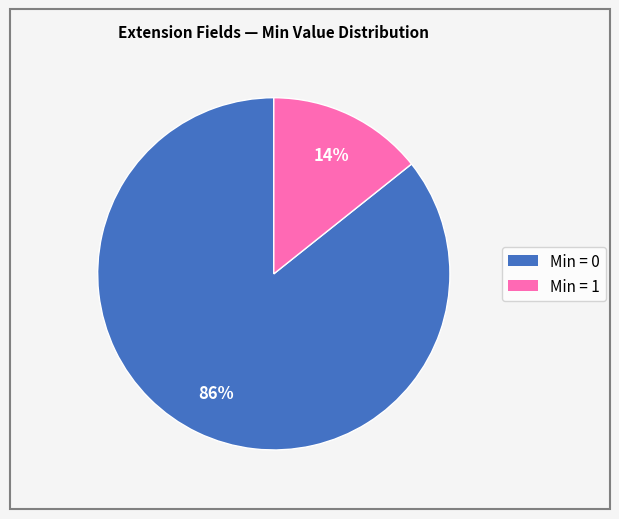

To the nearest percent, what is the average slice percentage?

50%